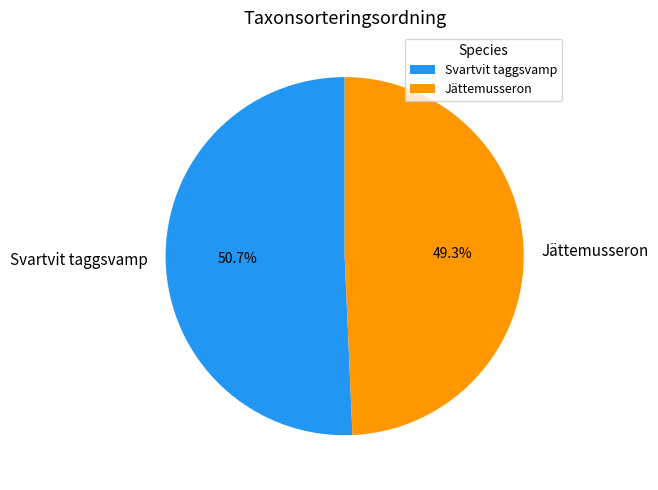

To the nearest percent, what is the average slice percentage?

50%